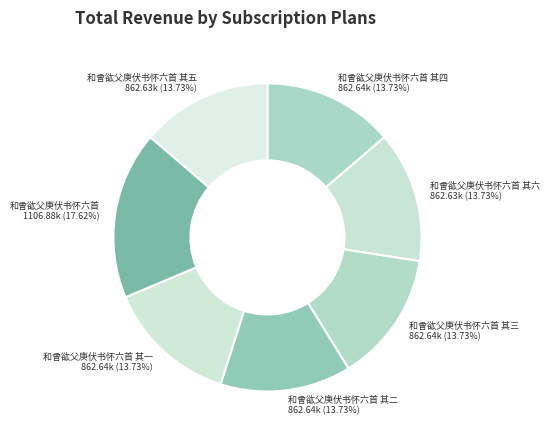

What is the ratio of the value at 和曾谹父庚伏书怀六首 其二 to the value at 和曾谹父庚伏书怀六首 其一?

1.0